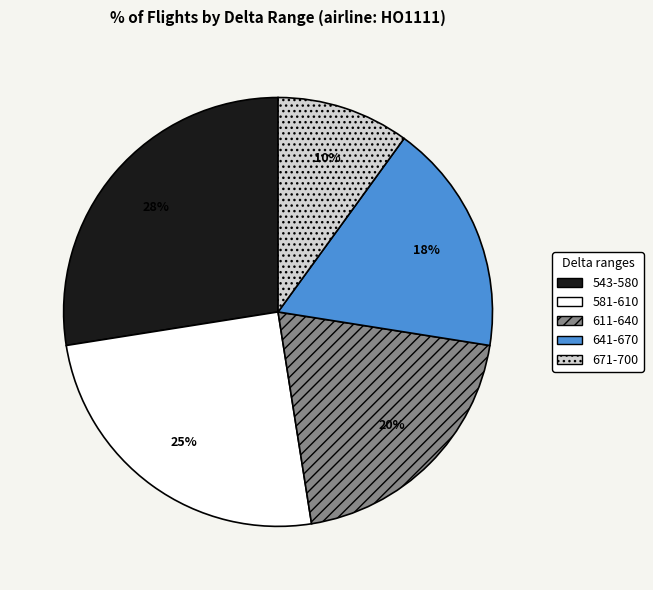

How many segments does this pie chart have?

5